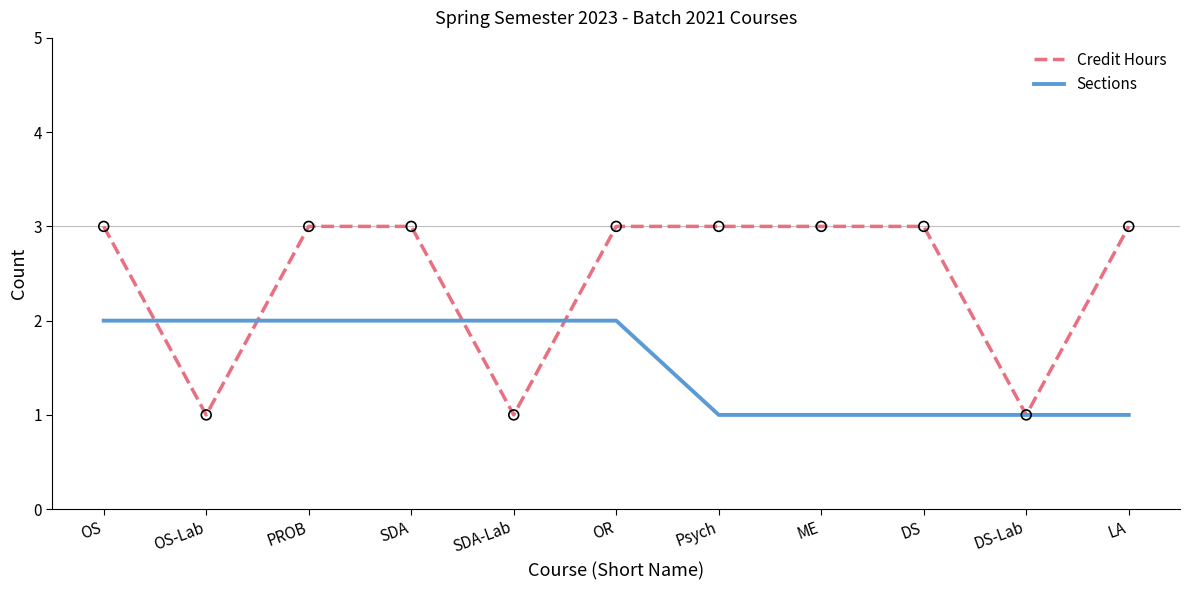

Which series has the largest total across all categories?

Credit Hours